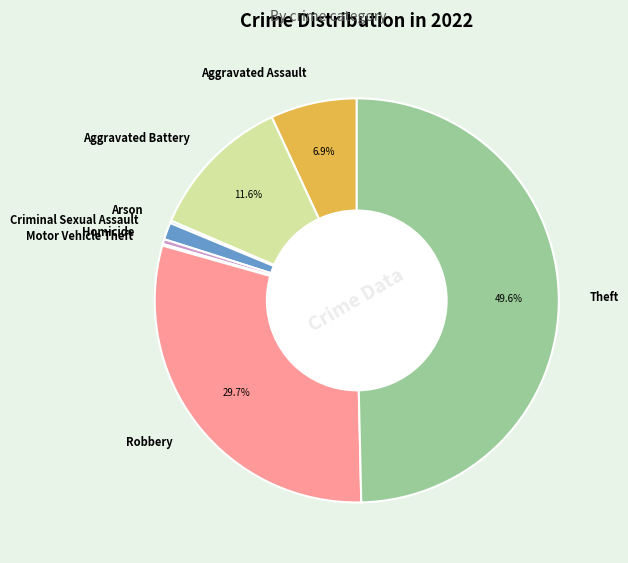

To the nearest percent, what portion does Aggravated Assault represent?

7%